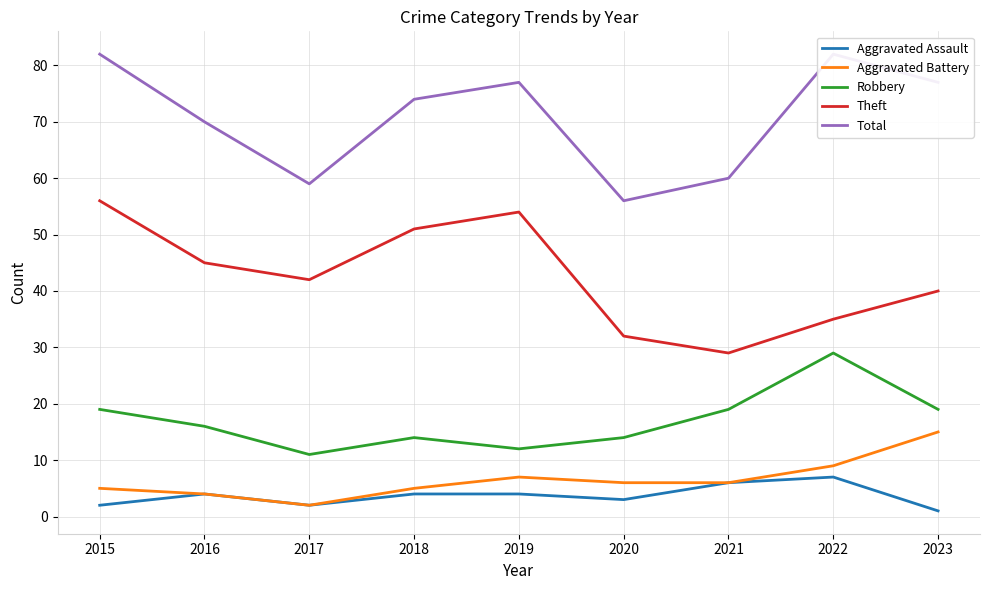

What are all the series names shown in the legend?

Aggravated Assault, Aggravated Battery, Robbery, Theft, Total